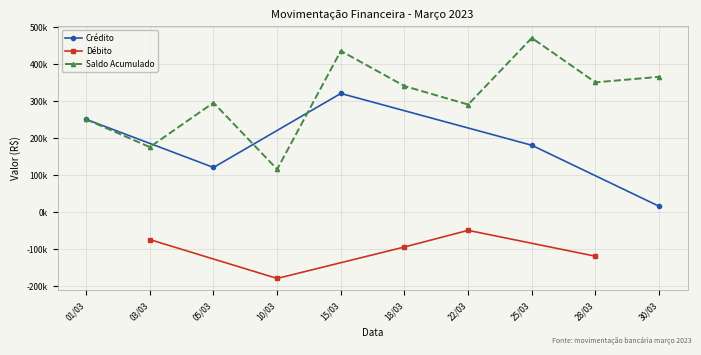

What is the label of the 1st point from the right?

30/03